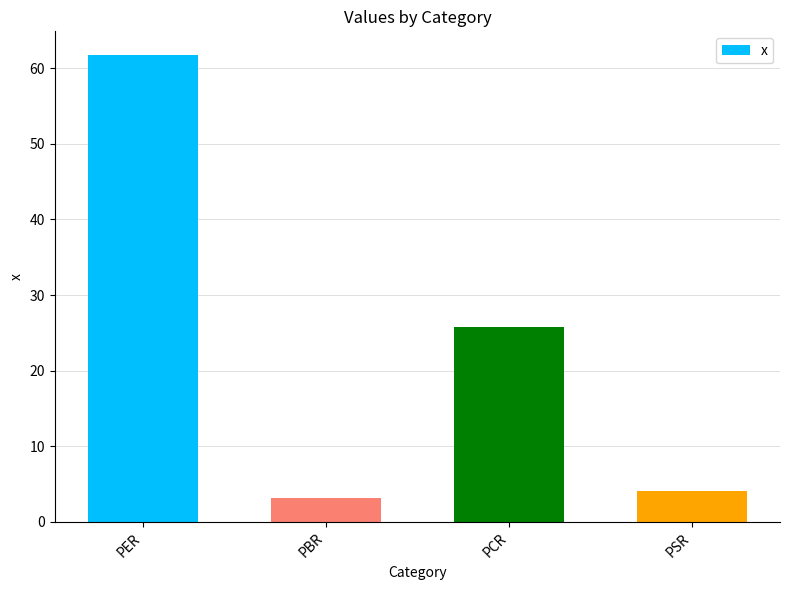

What is the label of the 4th bar from the right?

PER